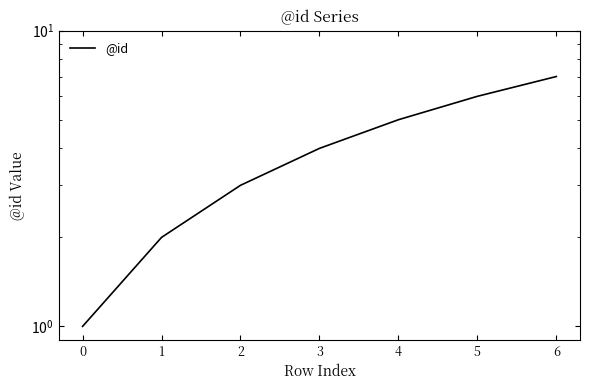

Where is the data nearest to the value 4?

3